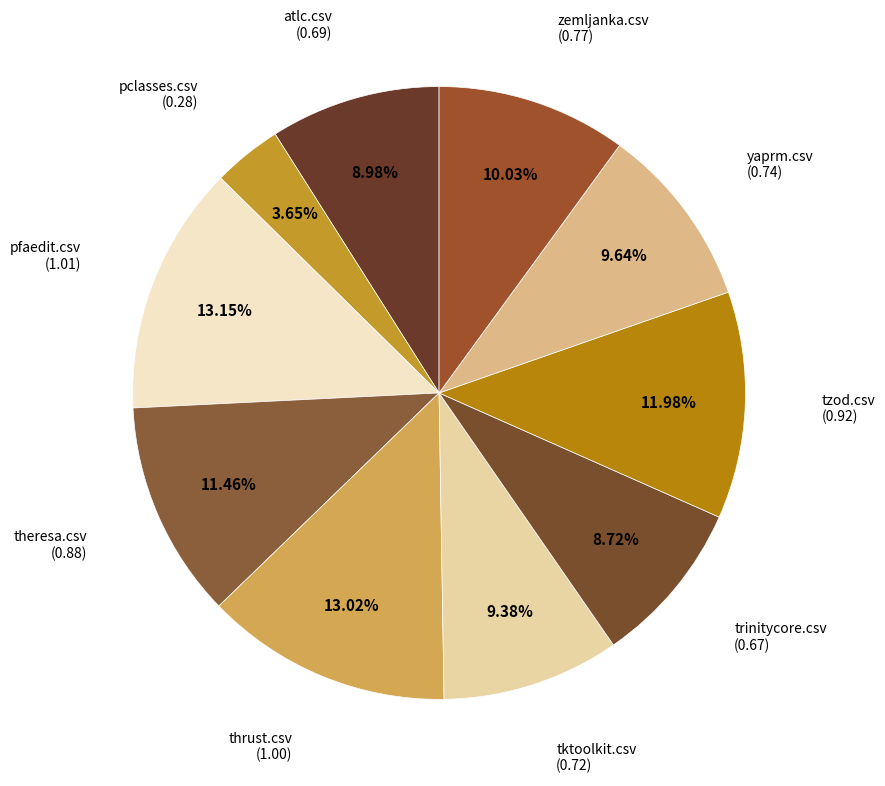

Does theresa.csv represent more than half of the total?

No